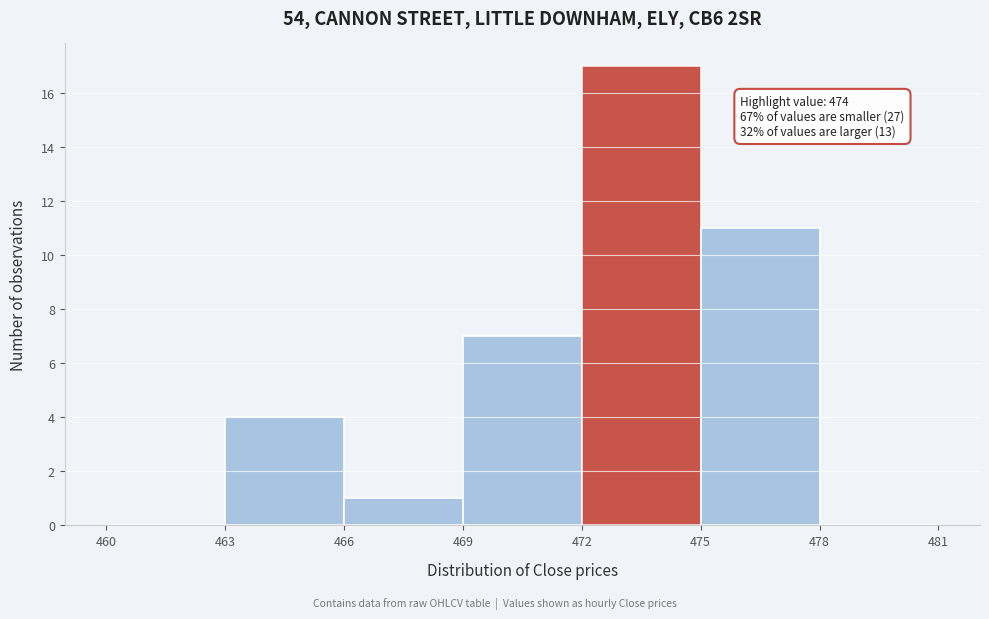

Over which range of the x-axis is the bar tallest?

472 to 475